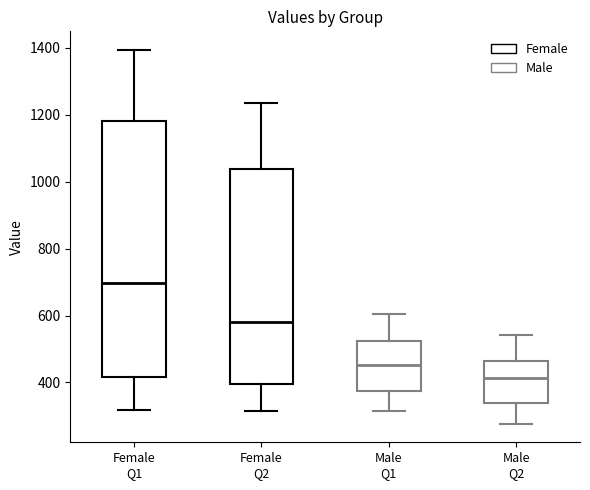

Where is the upper edge of the box for Female Q1 on the y-axis? The values are not printed on the chart, so give them approximately, as read against the axis.

1180